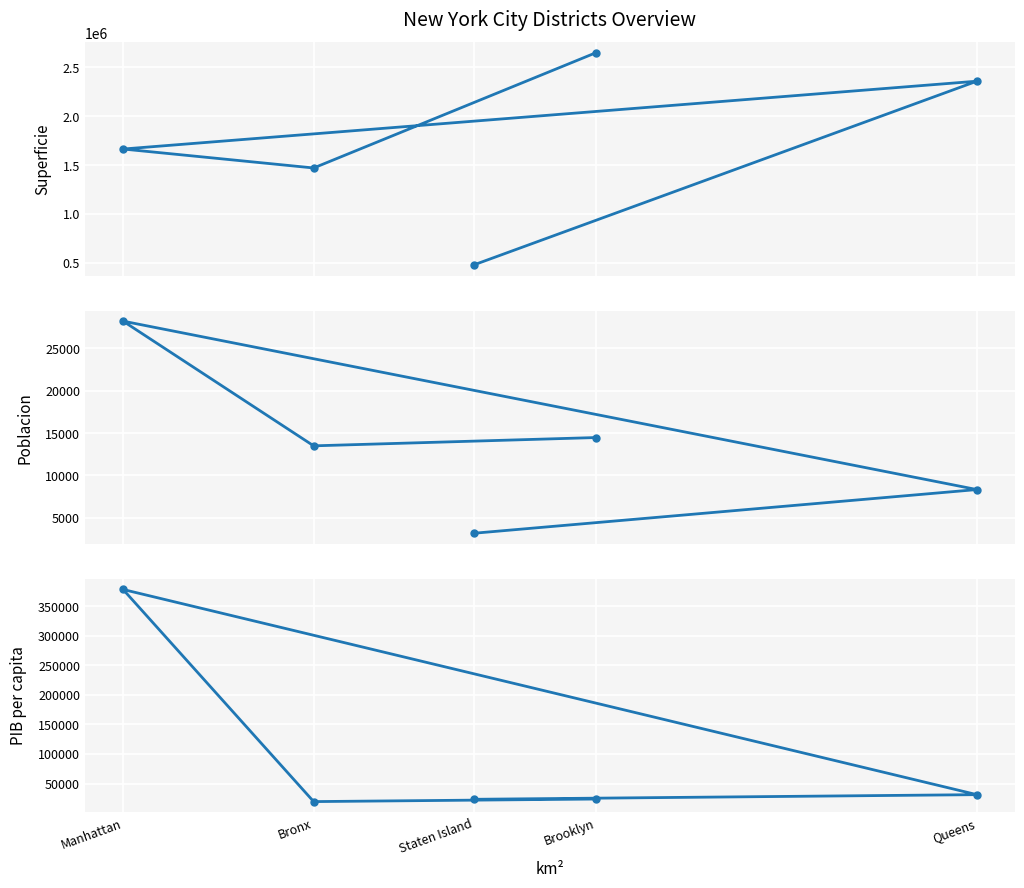

Reading right to left, transcribe all the data shown in this chart.

Superficie: Staten Island=479497	Queens=2358416	Manhattan=1664724	Bronx=1470976	Brooklyn=2648661
Poblacion: Staten Island=3175	Queens=8334	Manhattan=28216	Bronx=13495	Brooklyn=14474
PIB per capita: Staten Island=23460	Queens=31310	Manhattan=378250	Bronx=19570	Brooklyn=23900